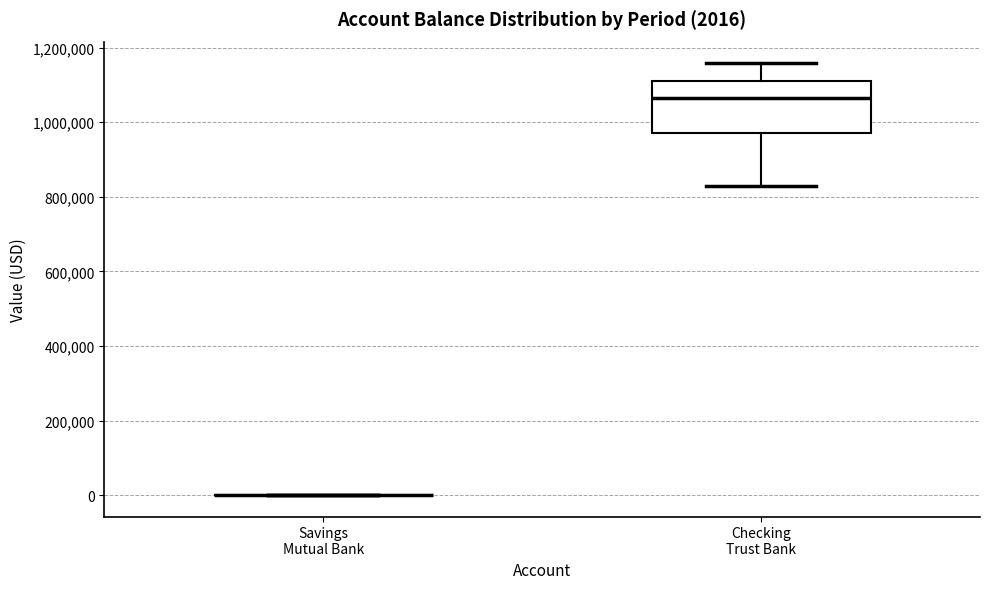

Comparing the boxes themselves (not the whiskers), which one is the tallest?

Checking Trust Bank